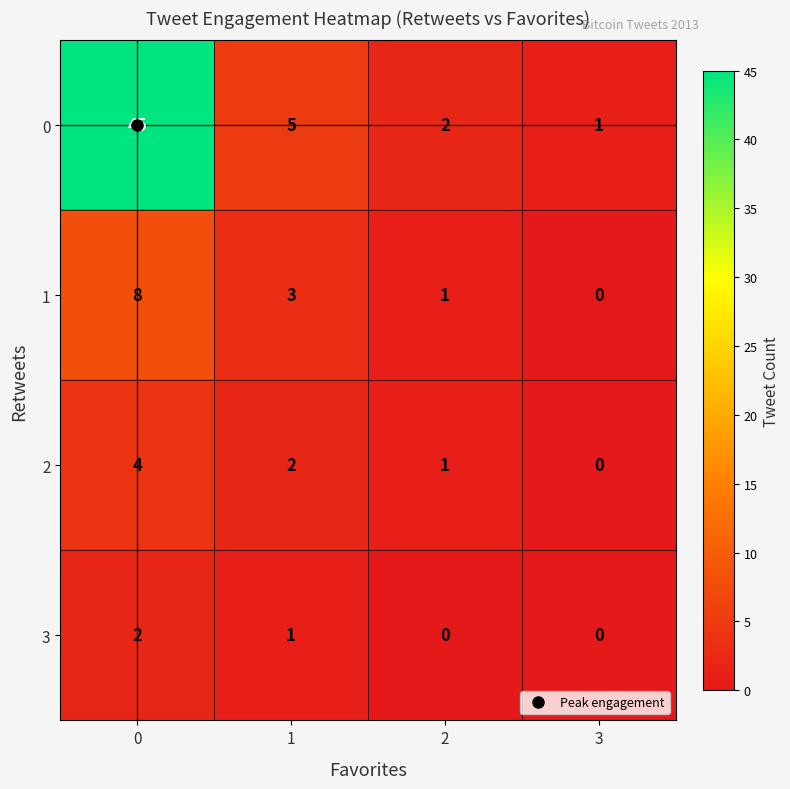

What is the sum of all 1 values?

12